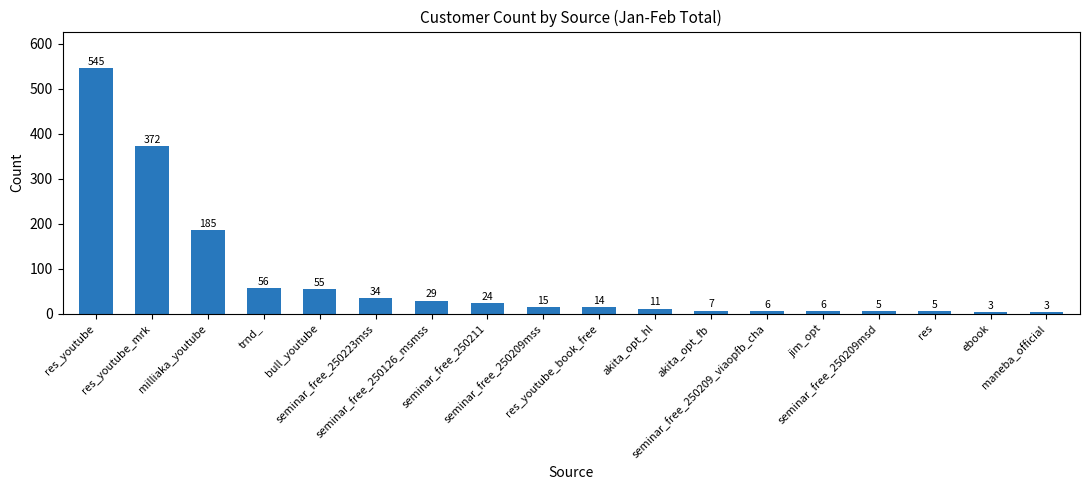

What position from the right is trnd_?

15